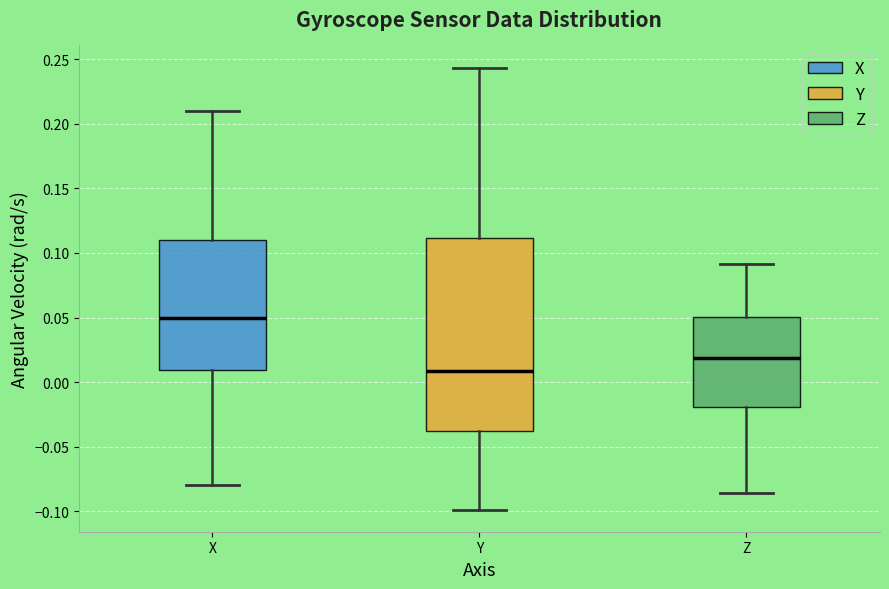

Reading left to right, transcribe this box plot: for each box, give where its median line is, the range the box spans, and where its two whiskers end, as read against the y-axis. The values are not printed on the chart, so give them approximately, as read against the axis.

X: median 0.050, box 0.010 to 0.110, whiskers -0.080 to 0.210
Y: median 0.010, box -0.040 to 0.110, whiskers -0.100 to 0.245
Z: median 0.020, box -0.020 to 0.050, whiskers -0.085 to 0.090